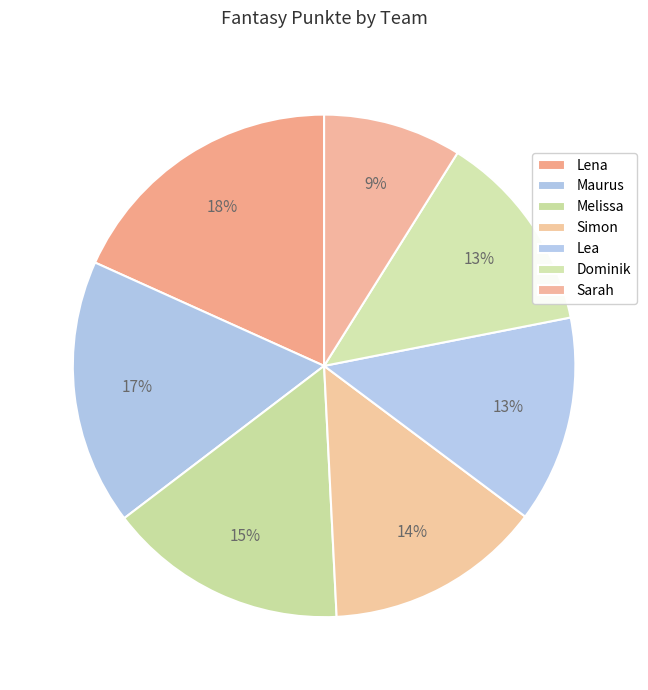

To the nearest percent, what is the average slice percentage?

14%